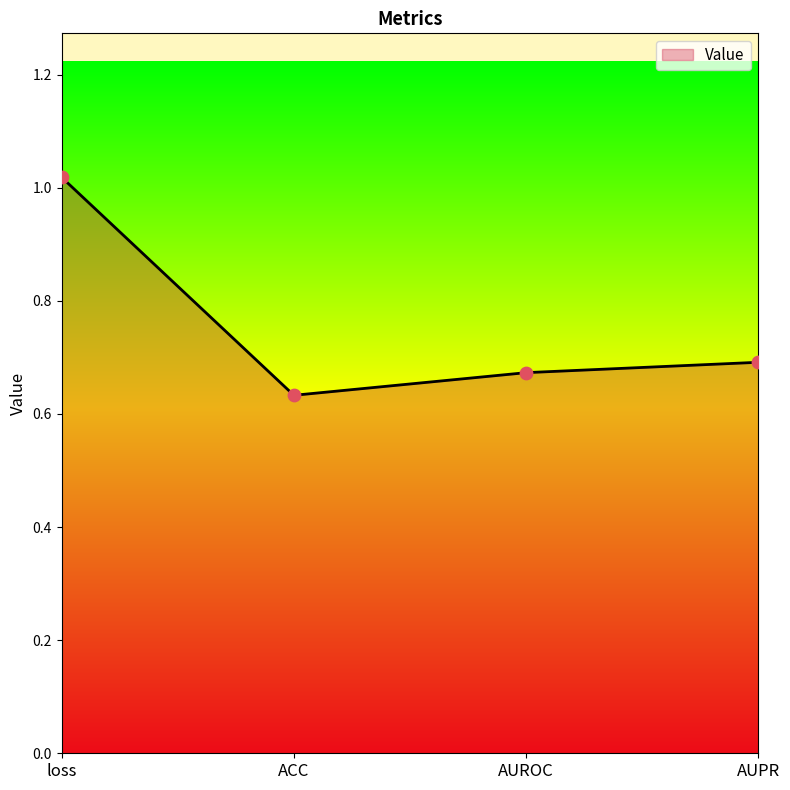

Between AUPR and loss, which is larger?

loss